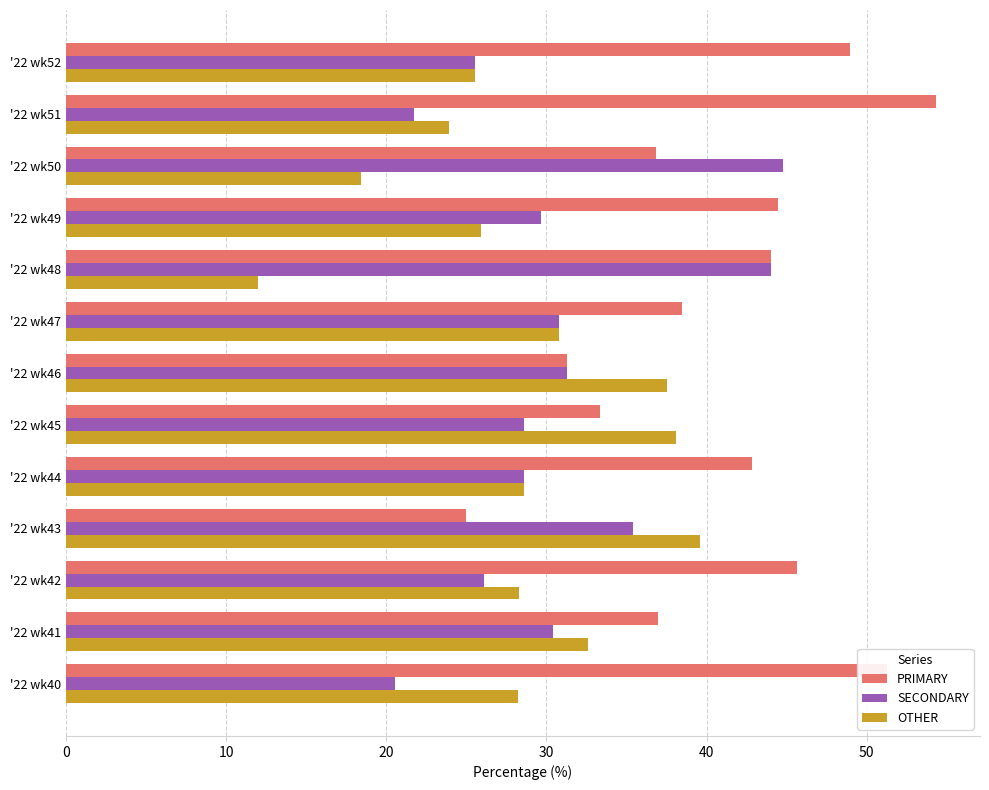

Is the value of SECONDARY at '22 wk49 greater than the value of PRIMARY at '22 wk41?

No